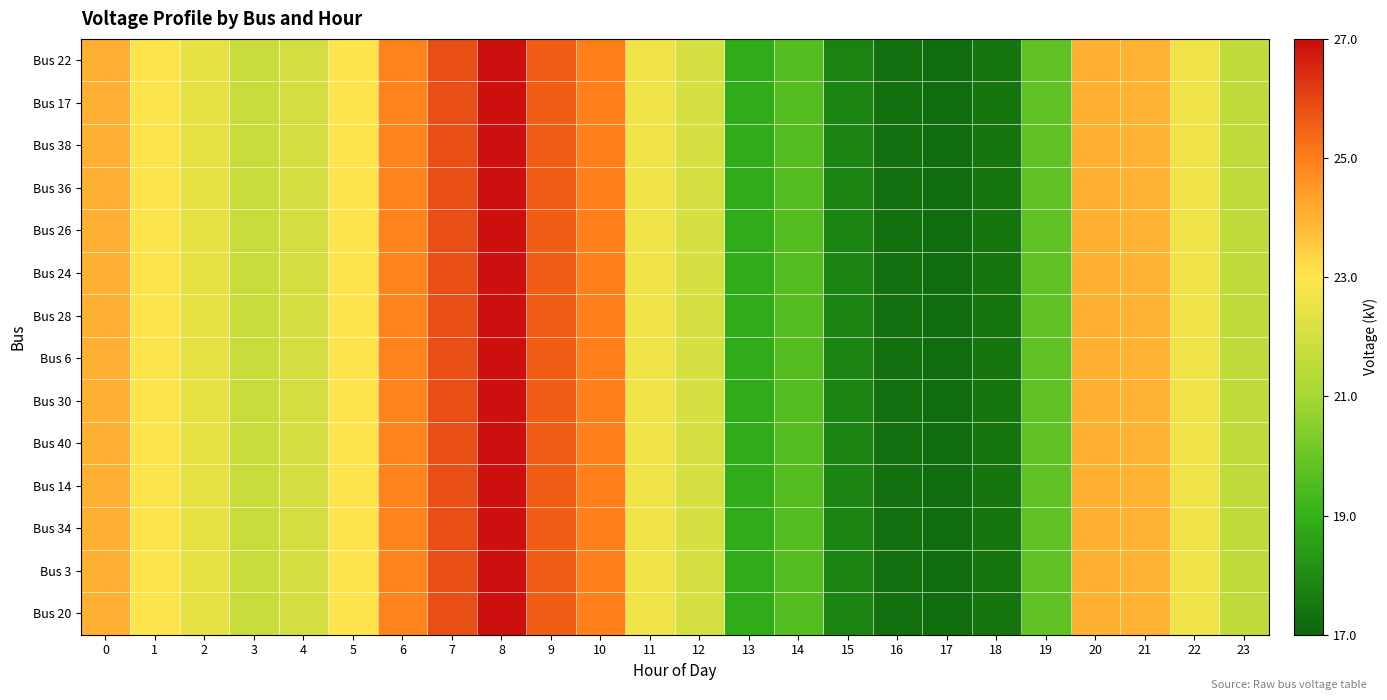

At 5, list the series in order from largest to smallest.

row_0, row_1, row_2, row_3, row_4, row_5, row_6, row_7, row_8, row_9, row_10, row_11, row_12, row_13